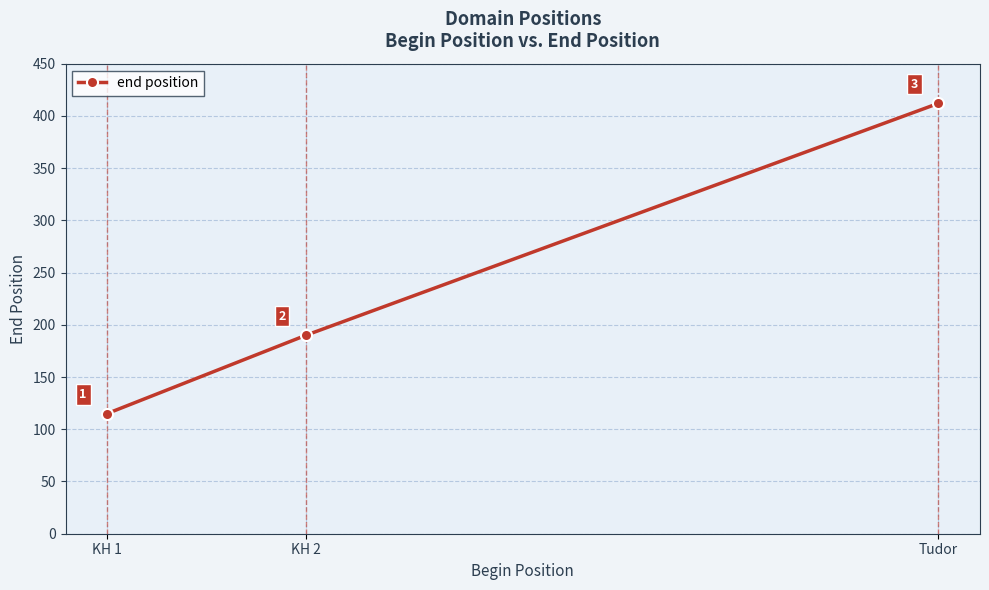

List the labels in order of value, largest first.

Tudor, KH 2, KH 1